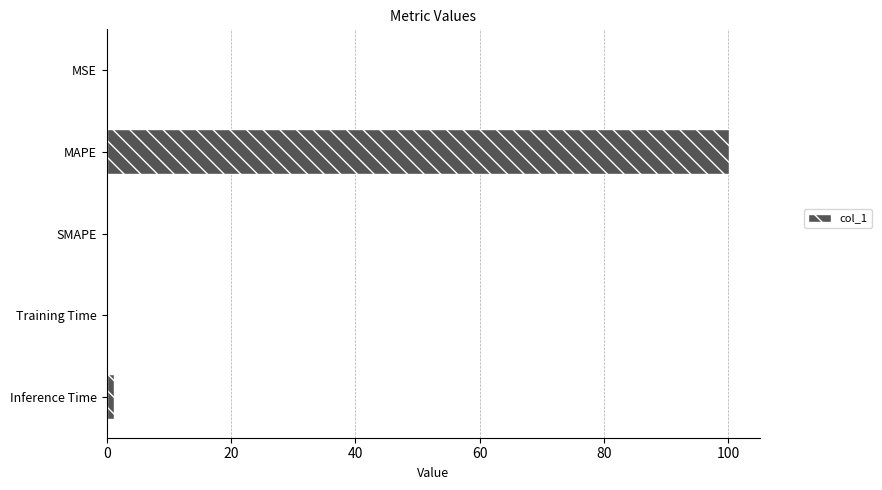

Is it true that the value at SMAPE is 44.1?

False